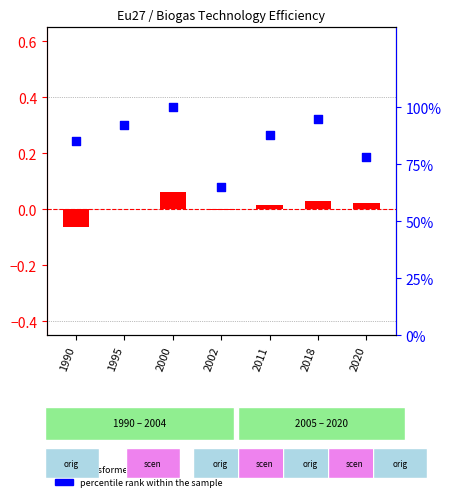

Which series contains the lowest Y value?

transformed count